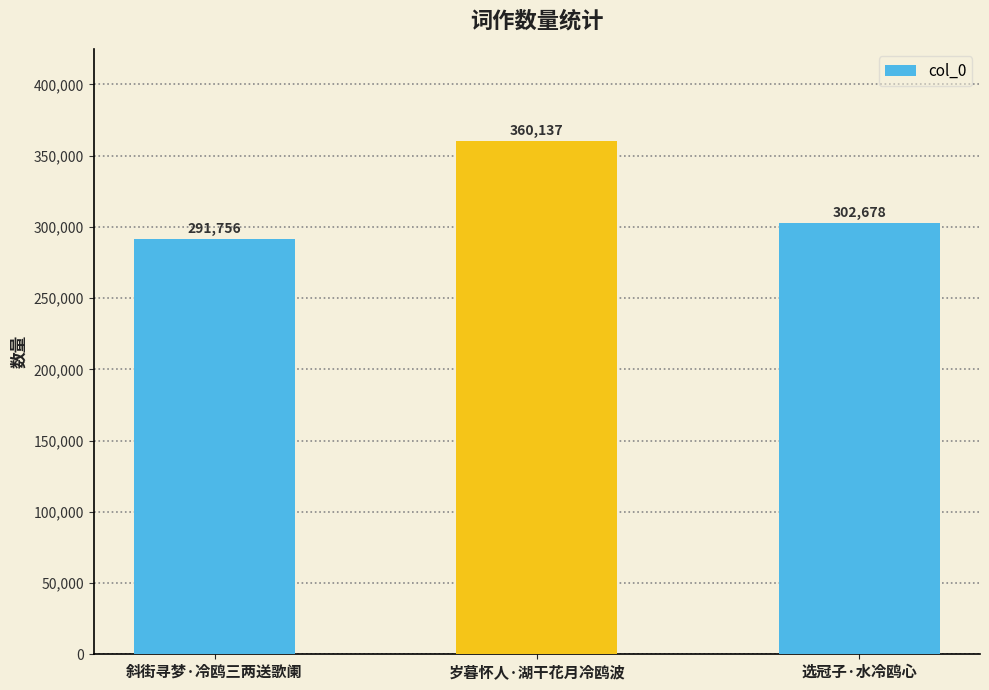

How many bars are there in total?

3